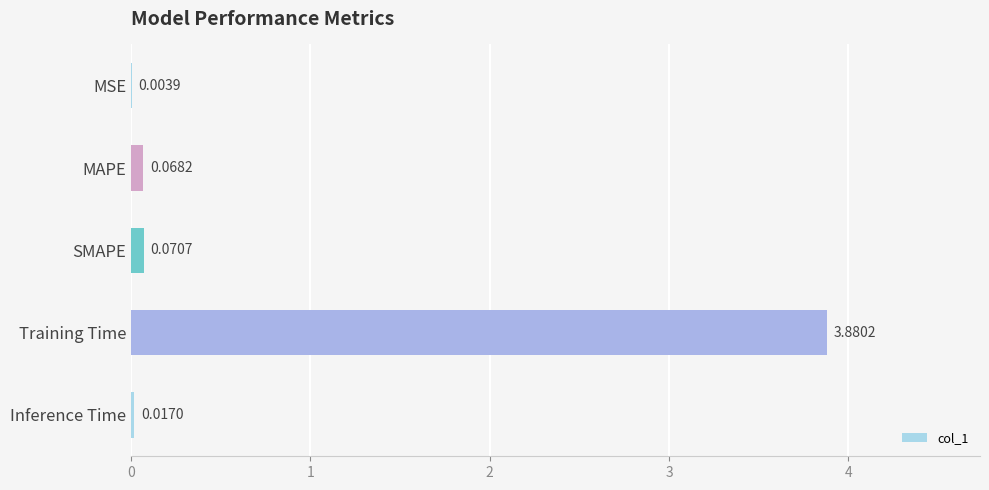

Are the bars horizontal?

Yes